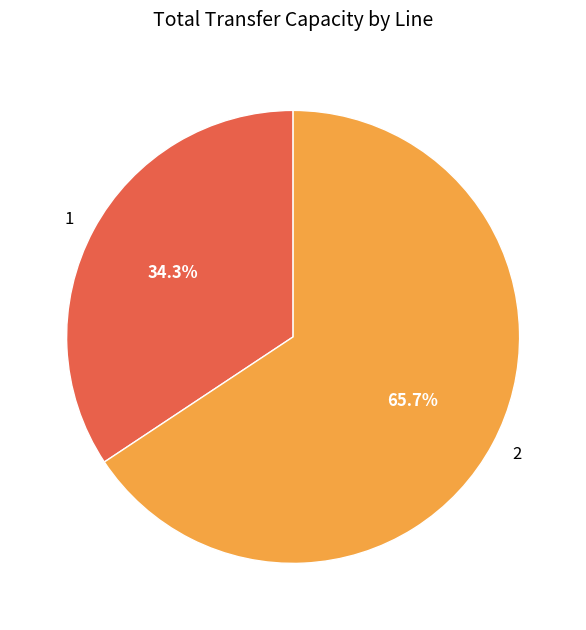

Is there a majority slice in this chart?

Yes